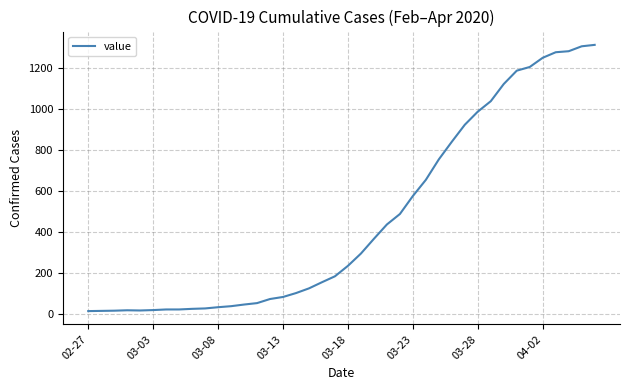

What is the maximum value shown in the chart?

1313